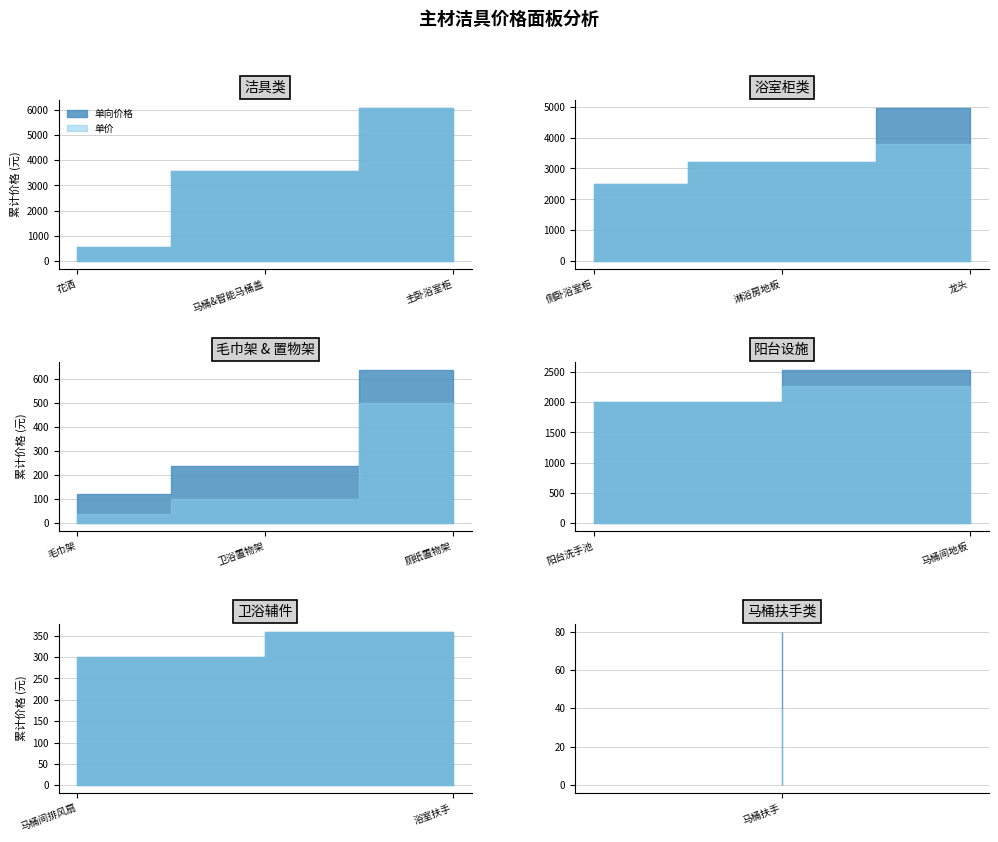

Which series has the largest total across all categories?

单向价格